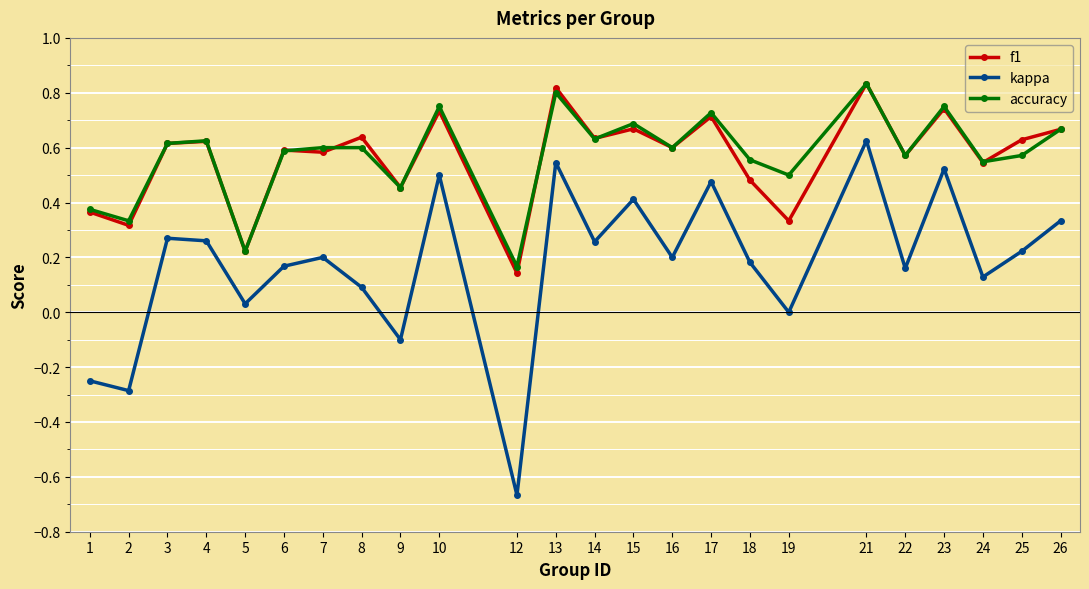

Which series has the largest range (max minus min)?

kappa